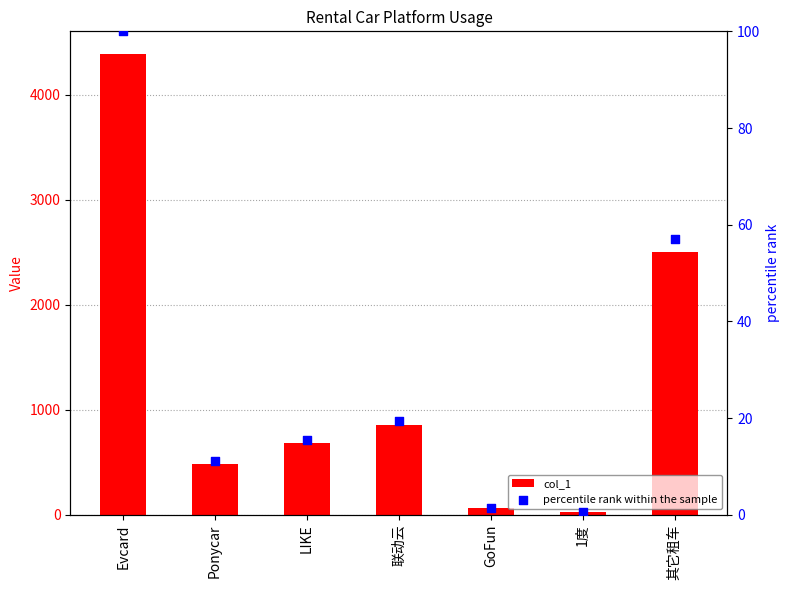

What is the total value across all series at 联动云?

870.4